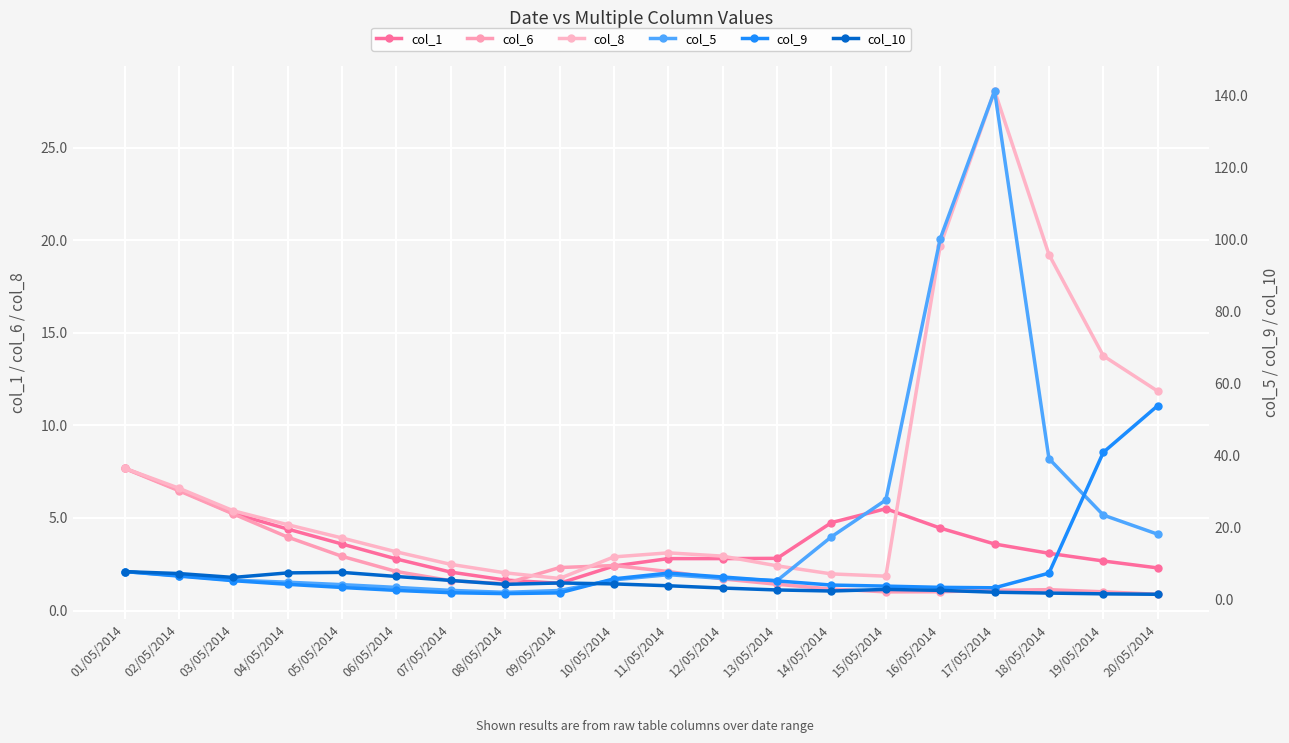

How many intersections are there between col_5 and col_8?

3